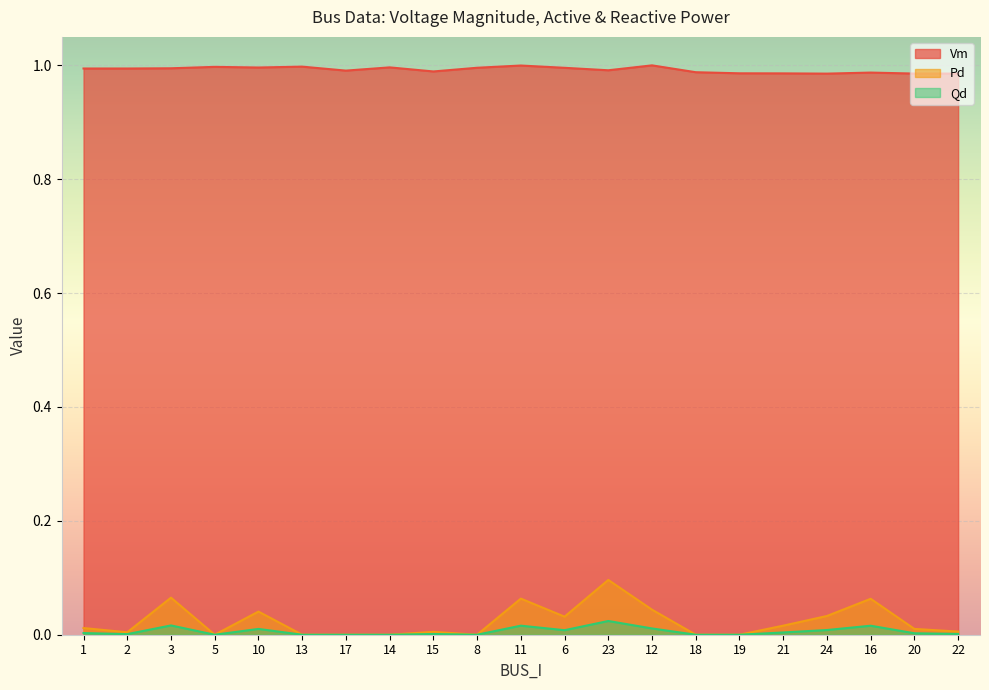

The value of Pd at 12 is 0.0. True or false?

False